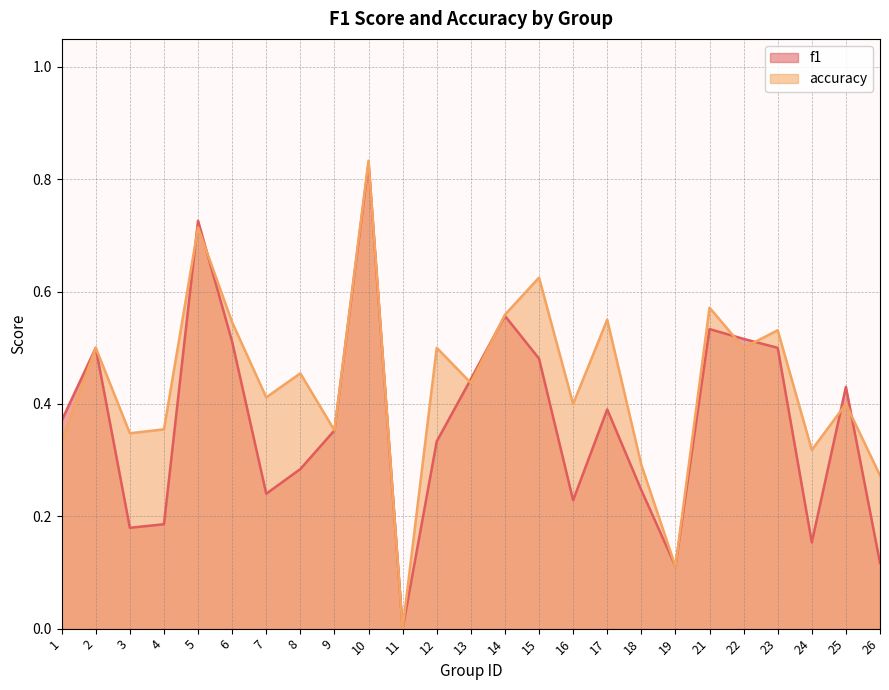

Where is f1 nearest to the value 0?

11